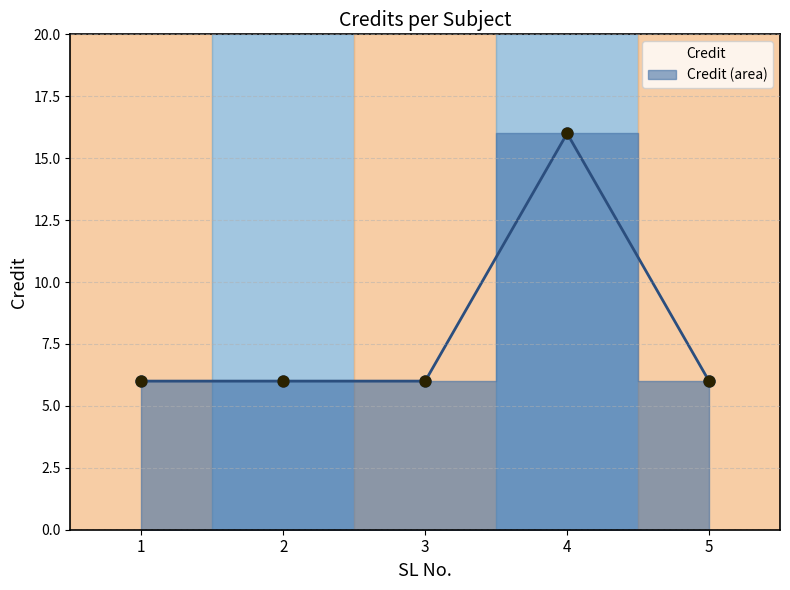

Which has a higher value, 3 or 1?

3